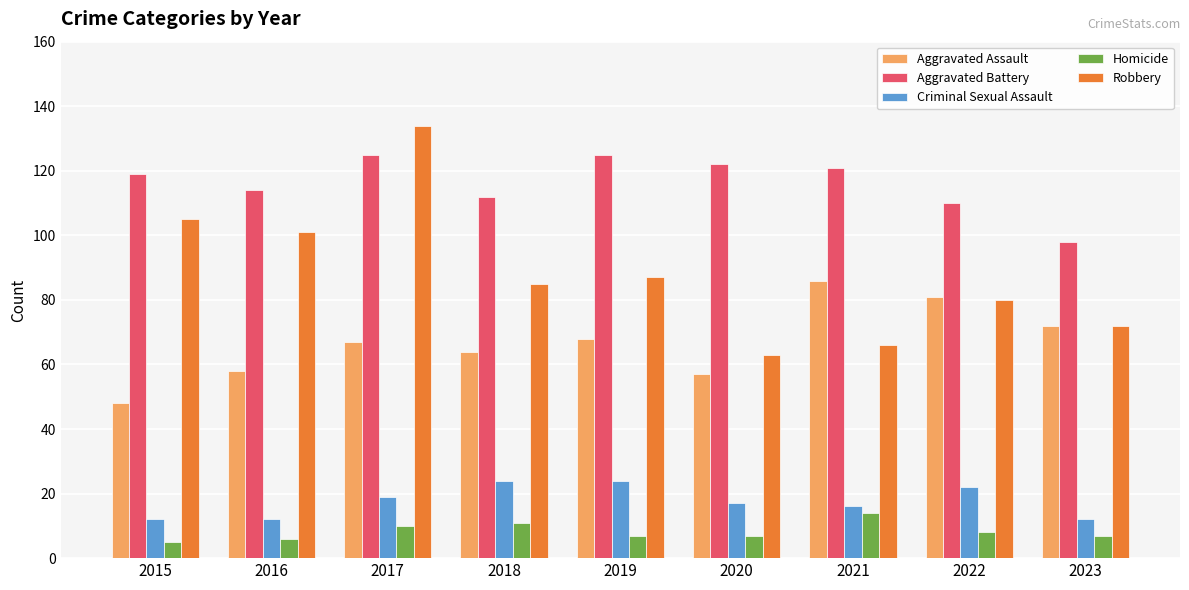

What is the difference between the maximum and minimum values in the Homicide series?

9